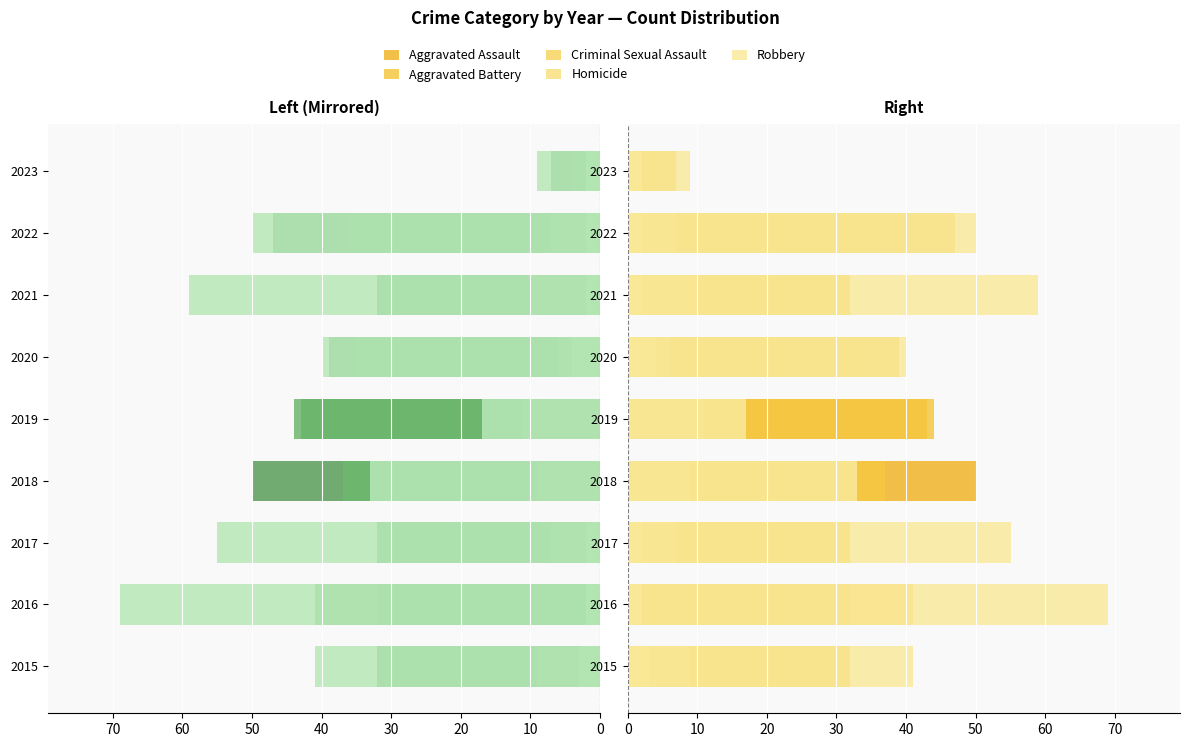

Which series changed the most between 2016 and 2017?

Robbery